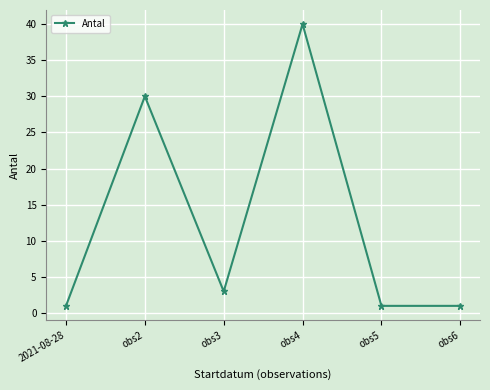

Is this an area chart (filled region under the line)?

No